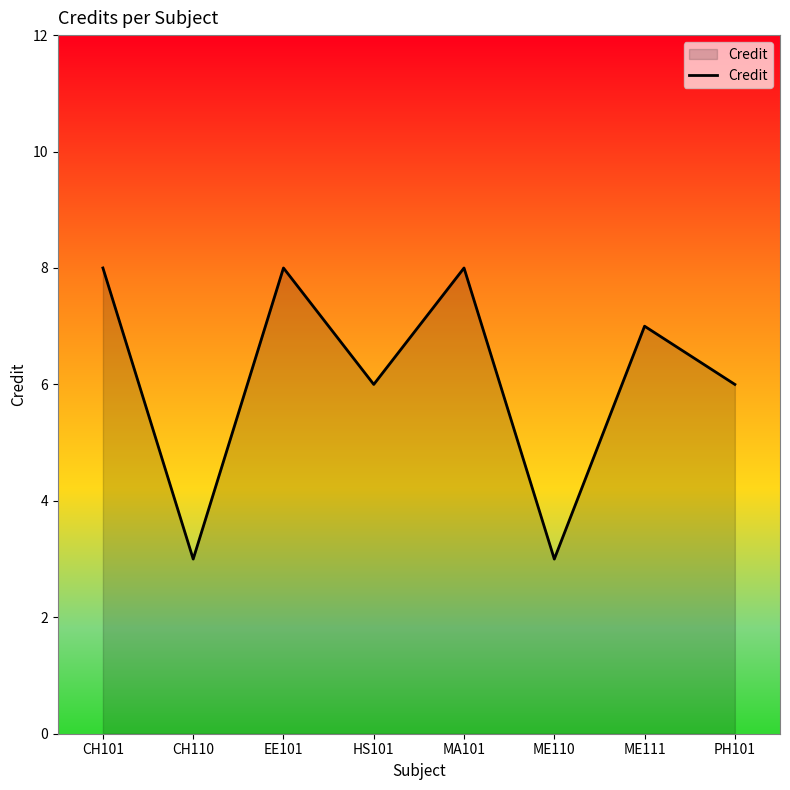

What is the greatest value displayed?

8